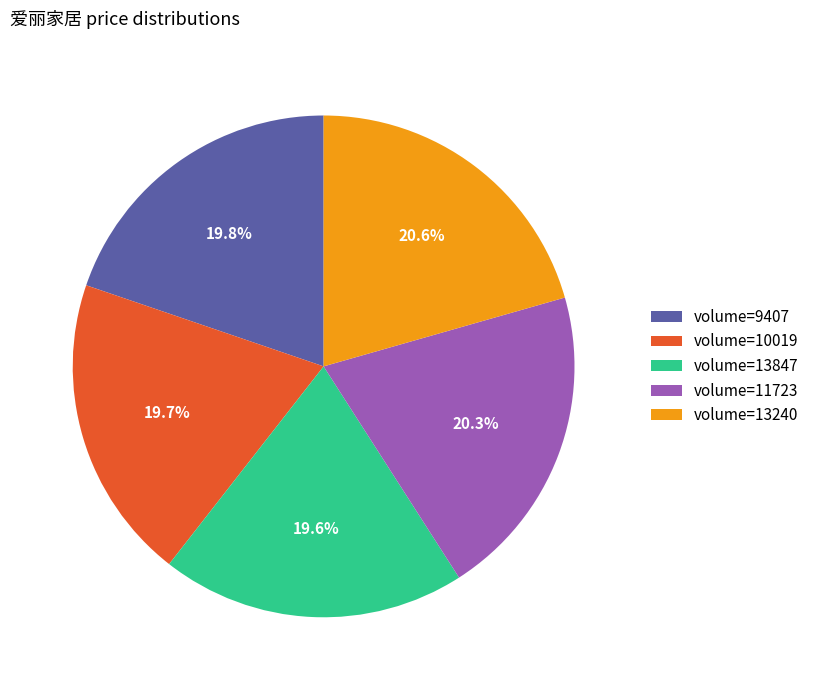

What is the ratio of the value at volume=10019 to the value at volume=13240?

1.0